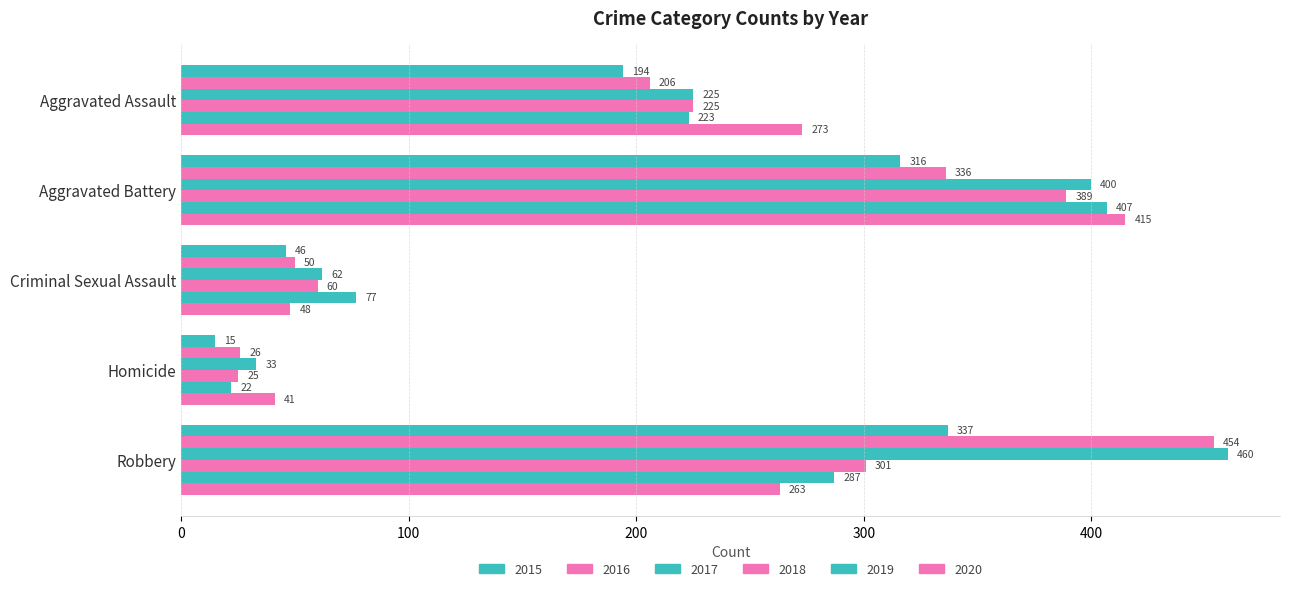

The 2015 series shows 46 at Criminal Sexual Assault. True or false?

True